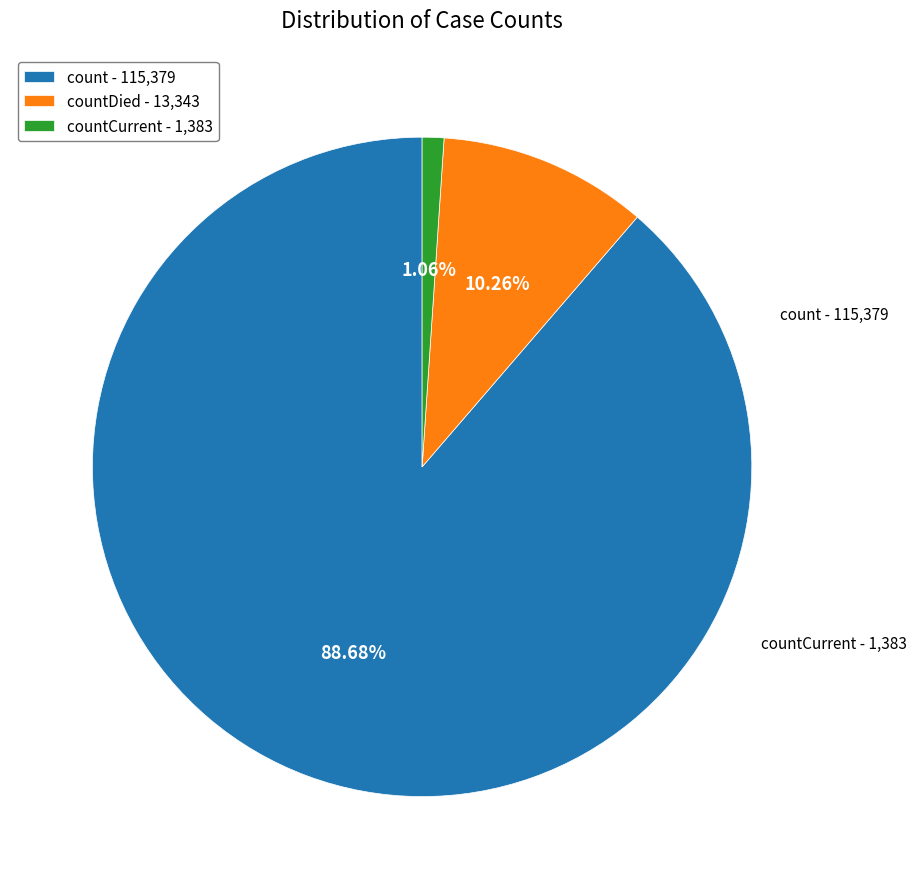

Do countCurrent - 1,383 and count - 115,379 together represent more than half of the pie?

Yes